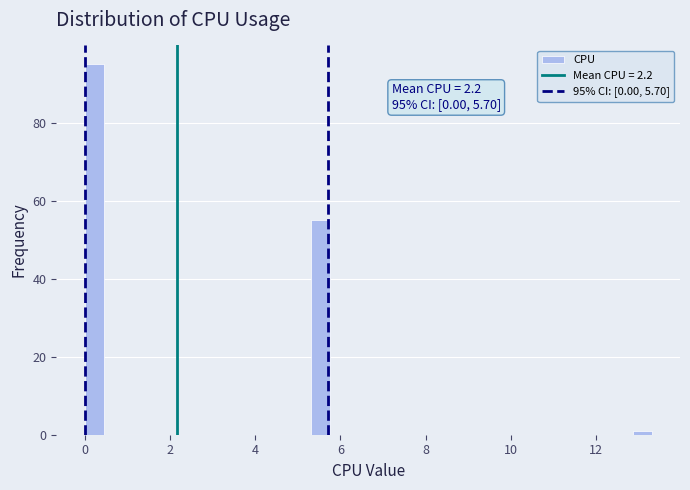

Read against the x-axis, roughly where is the centre of the tallest bar?

0.2